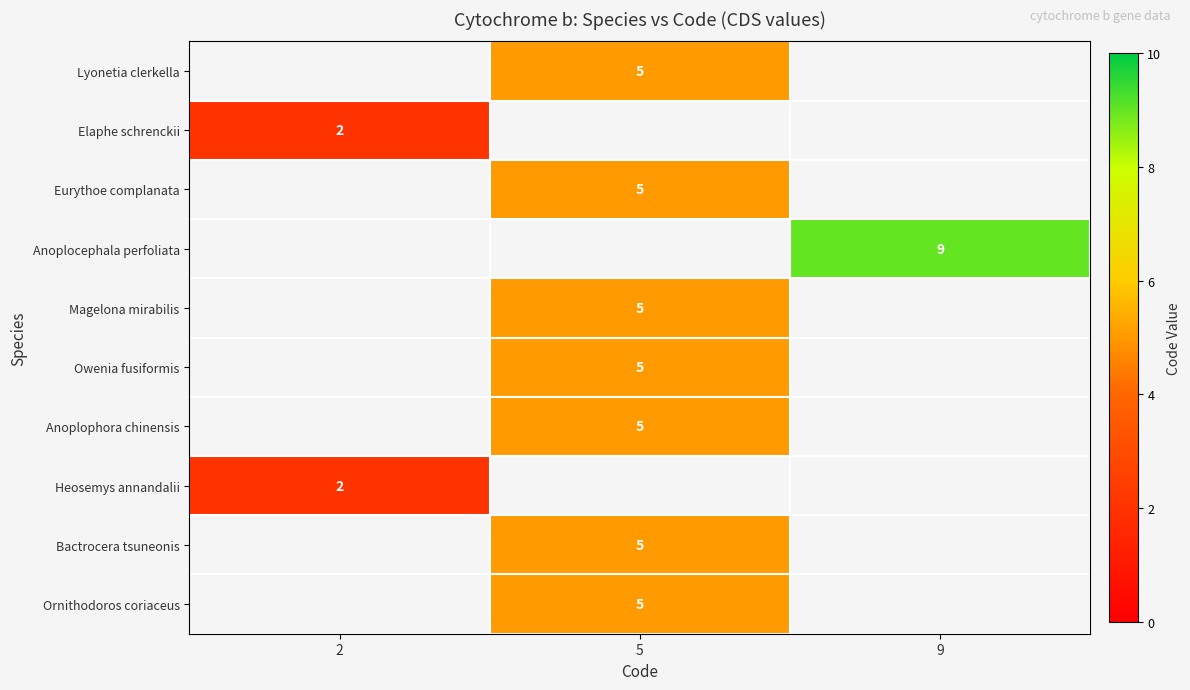

How many series are shown in this chart?

10